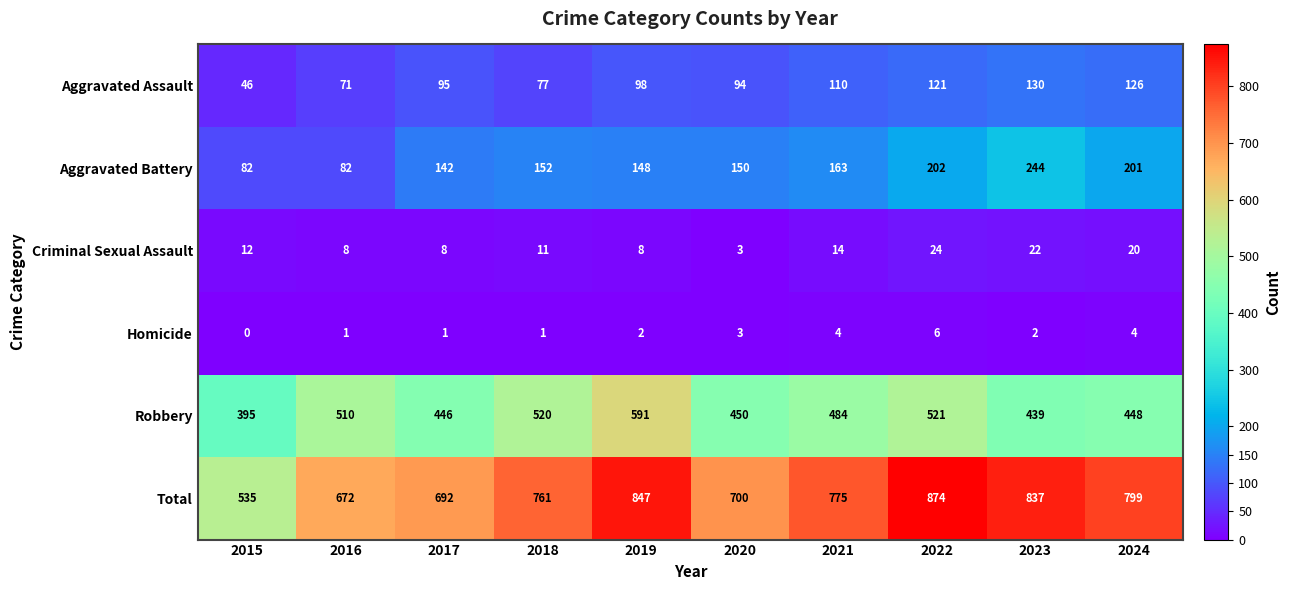

What is the sum of all Homicide values?

24